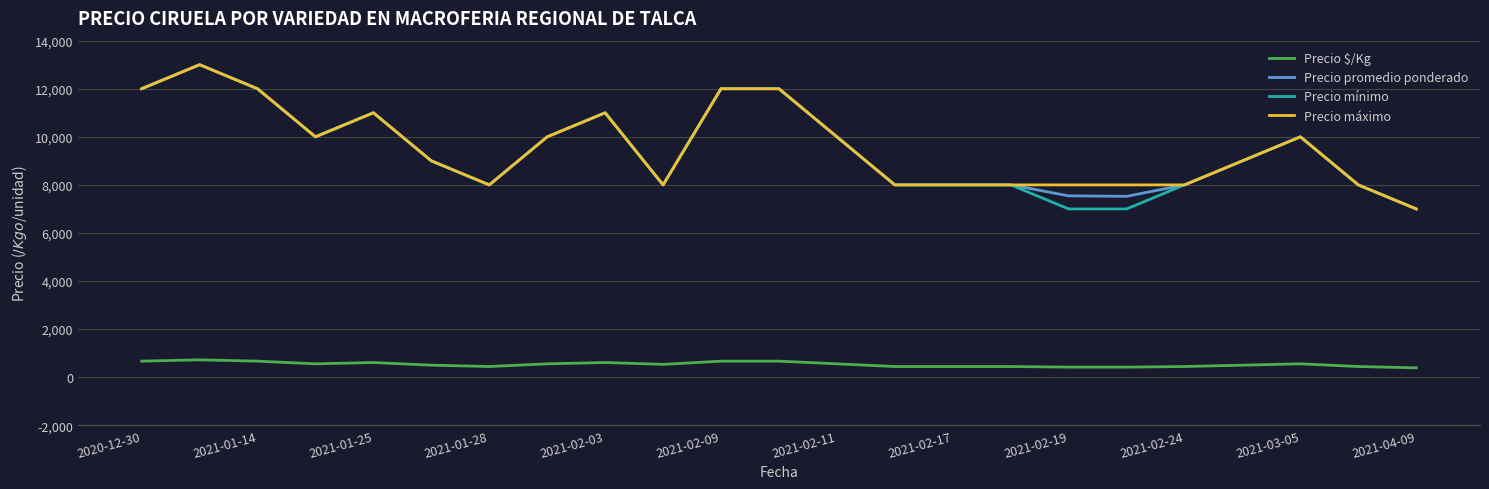

True or false: Precio $/Kg and Precio promedio ponderado cross at least once.

False